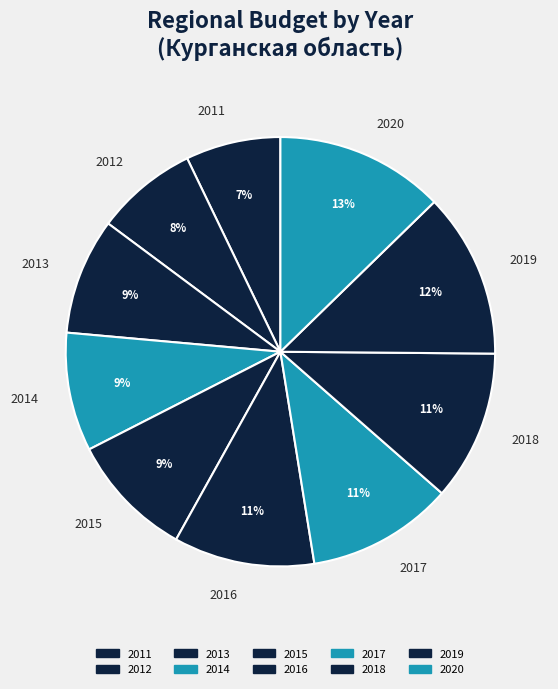

The 2011 slice represents 7% of the pie. True or false?

True